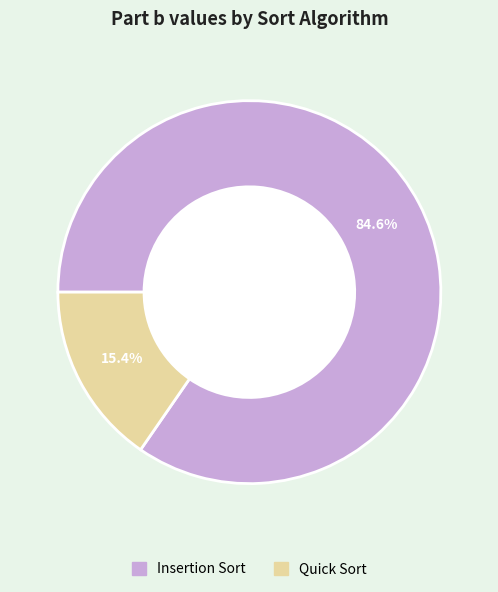

How many segments does this pie chart have?

2